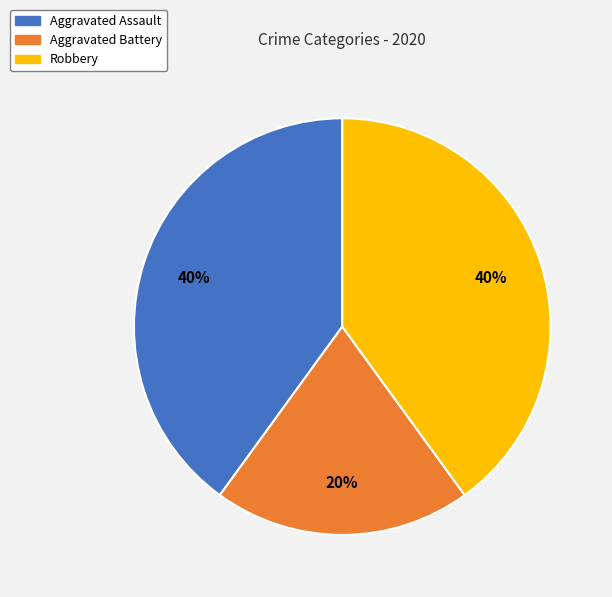

True or false: Aggravated Battery accounts for 9% of the total.

False